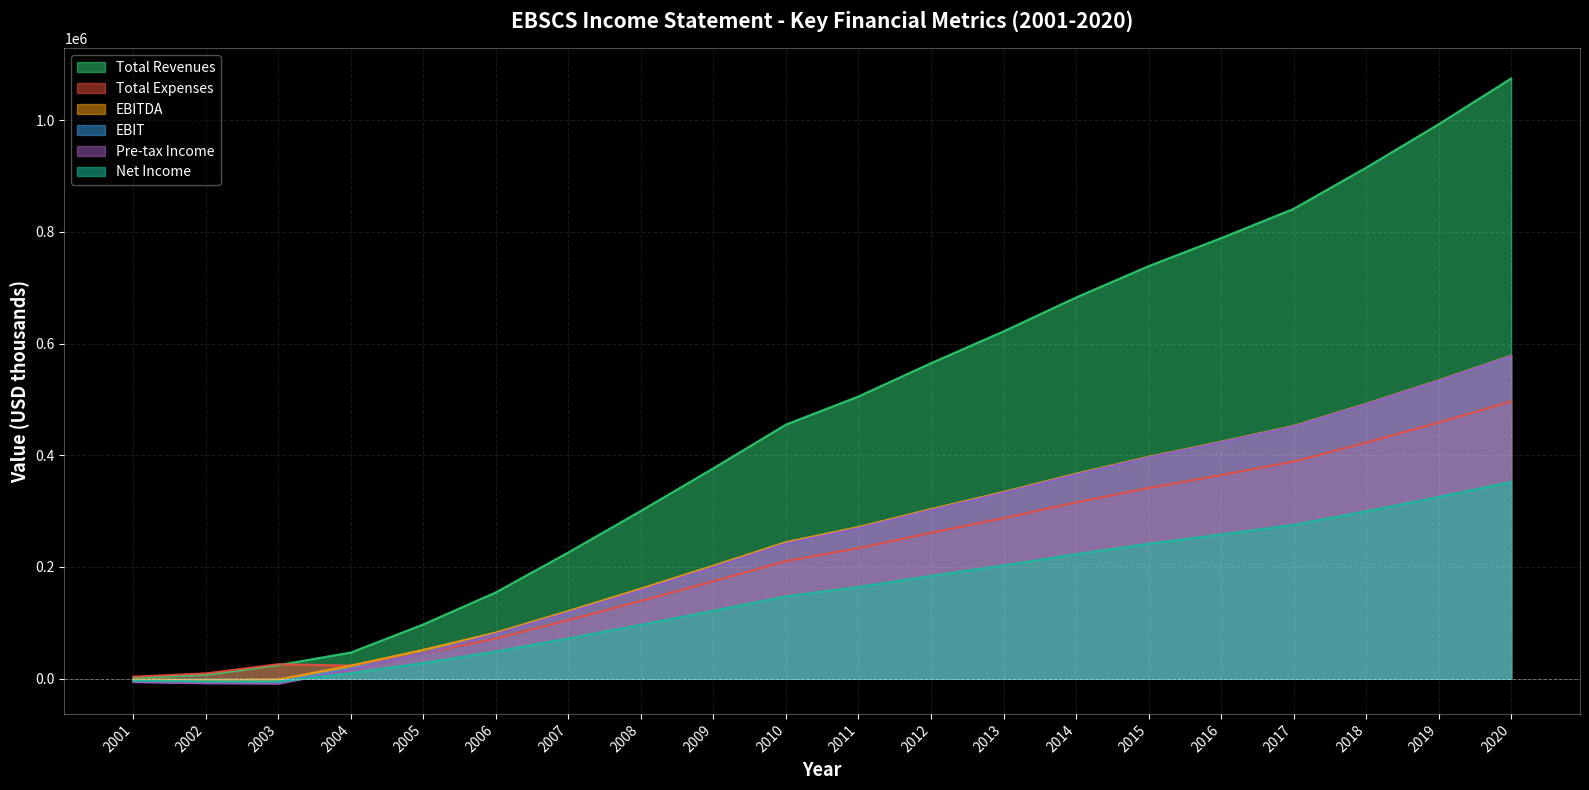

True or false: Total Revenues and Net Income intersect in this chart.

False